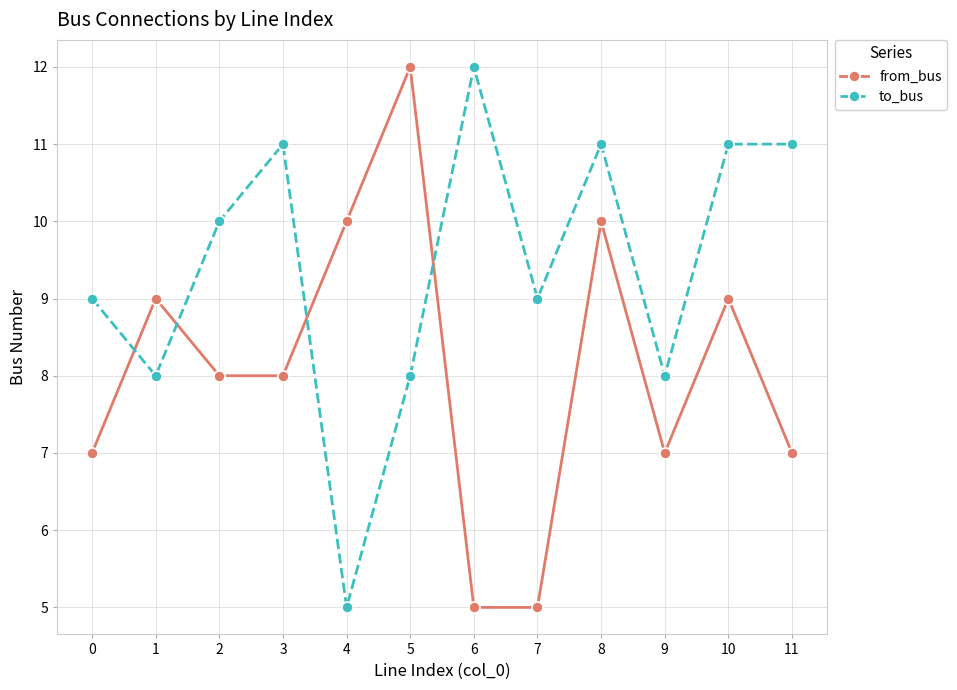

How many interior local peaks does the from_bus series have?

4